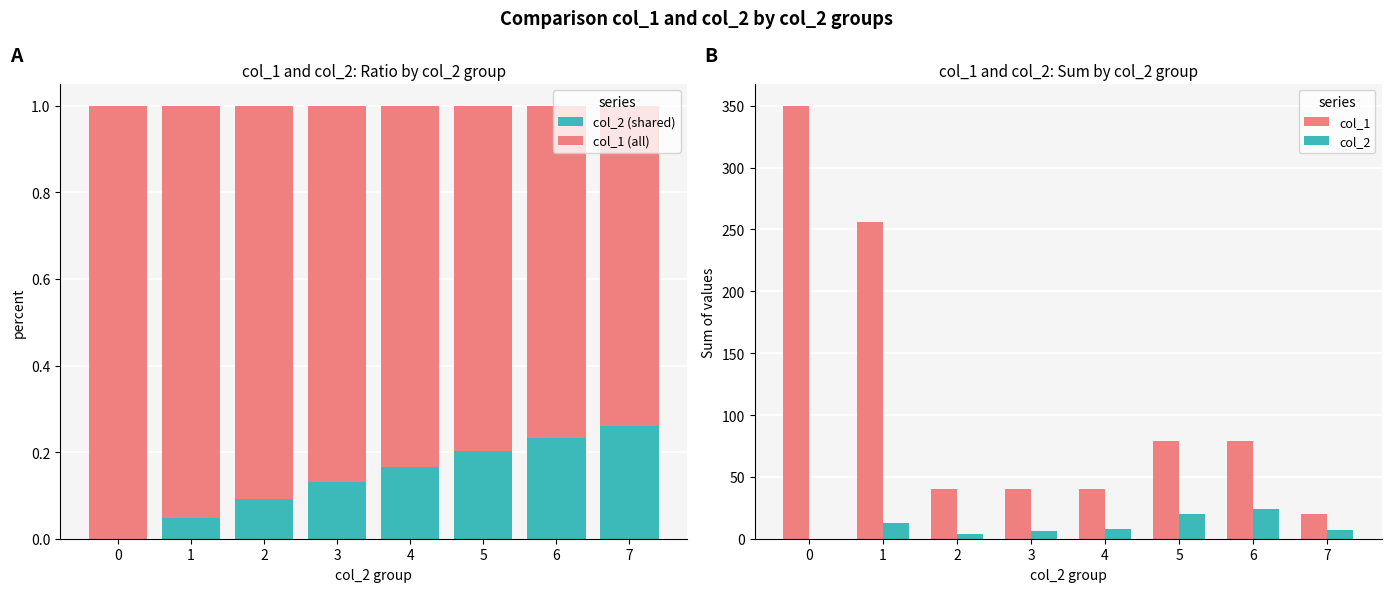

What is the spread (max minus min) of values at 1?

256.0